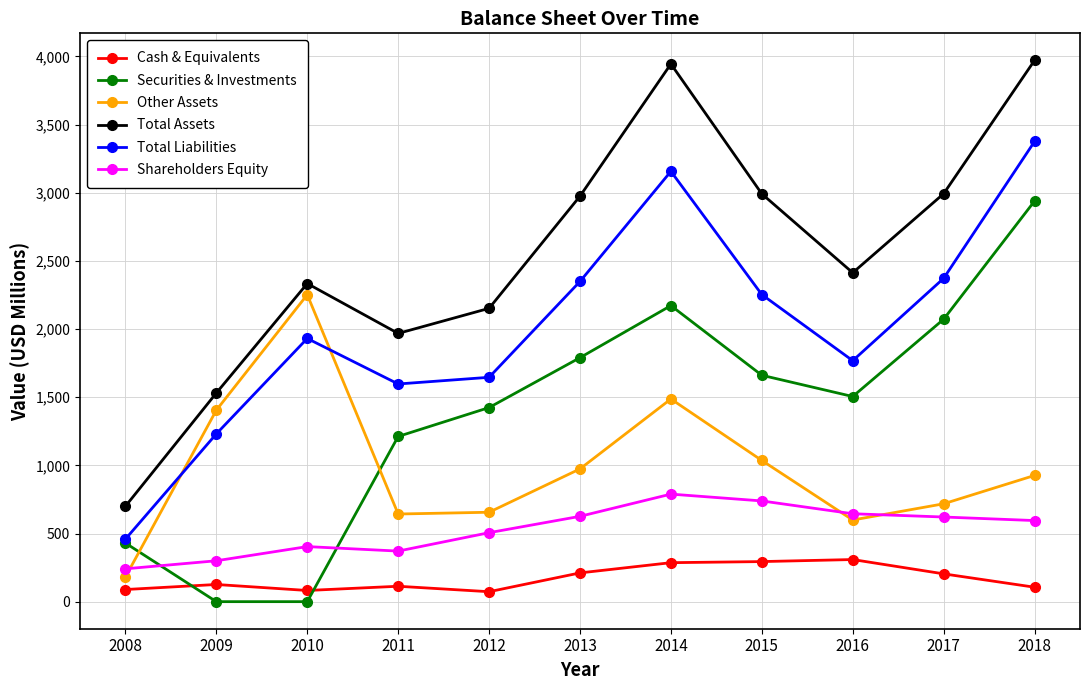

What is the difference between the Shareholders Equity values at 2013 and 2017?

5